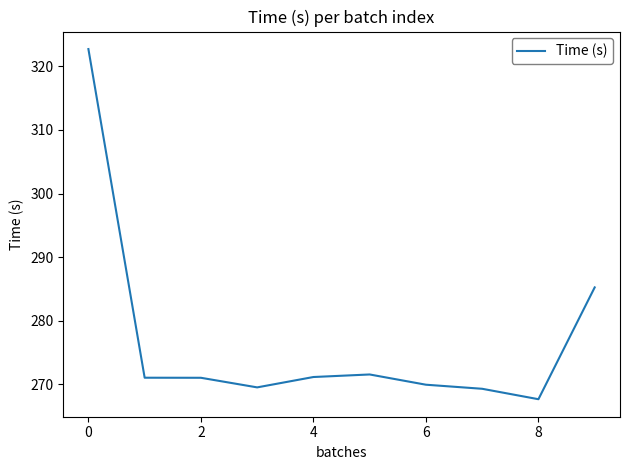

What is the greatest value displayed?

322.7